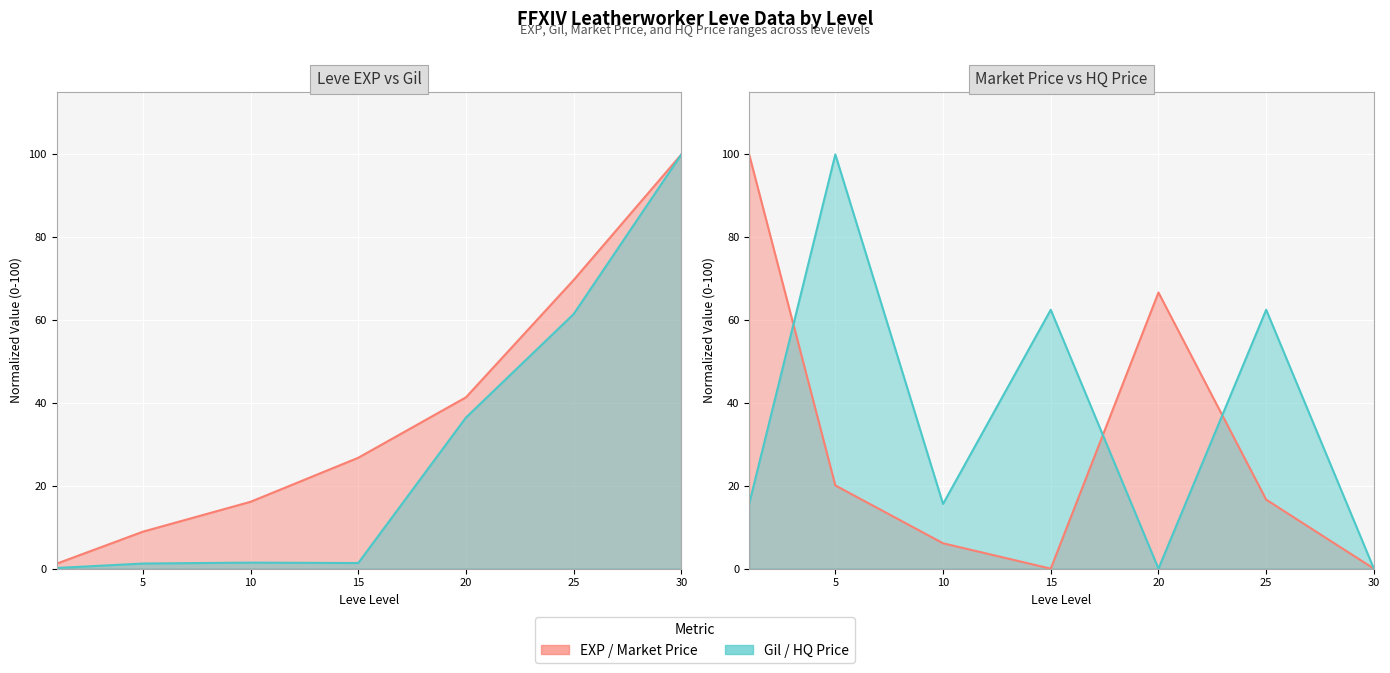

Read the HQ Price line value at 15.

62.5